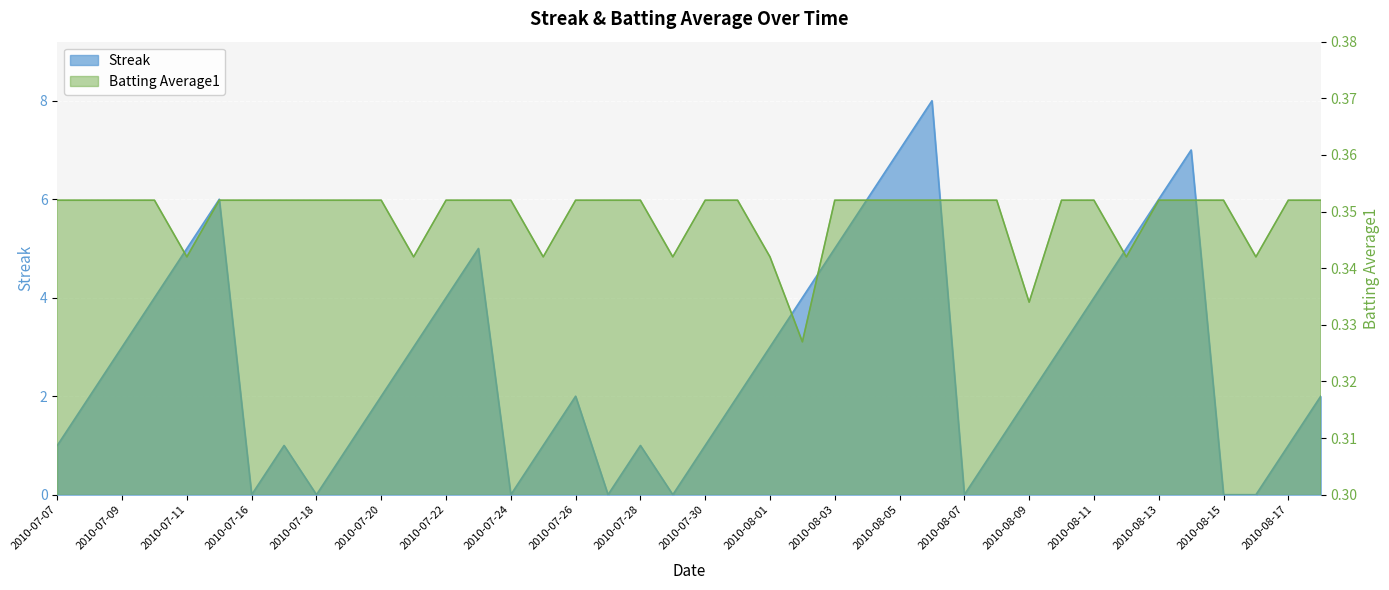

True or false: Batting Average1 has more than 2 points higher than both neighbors.

False